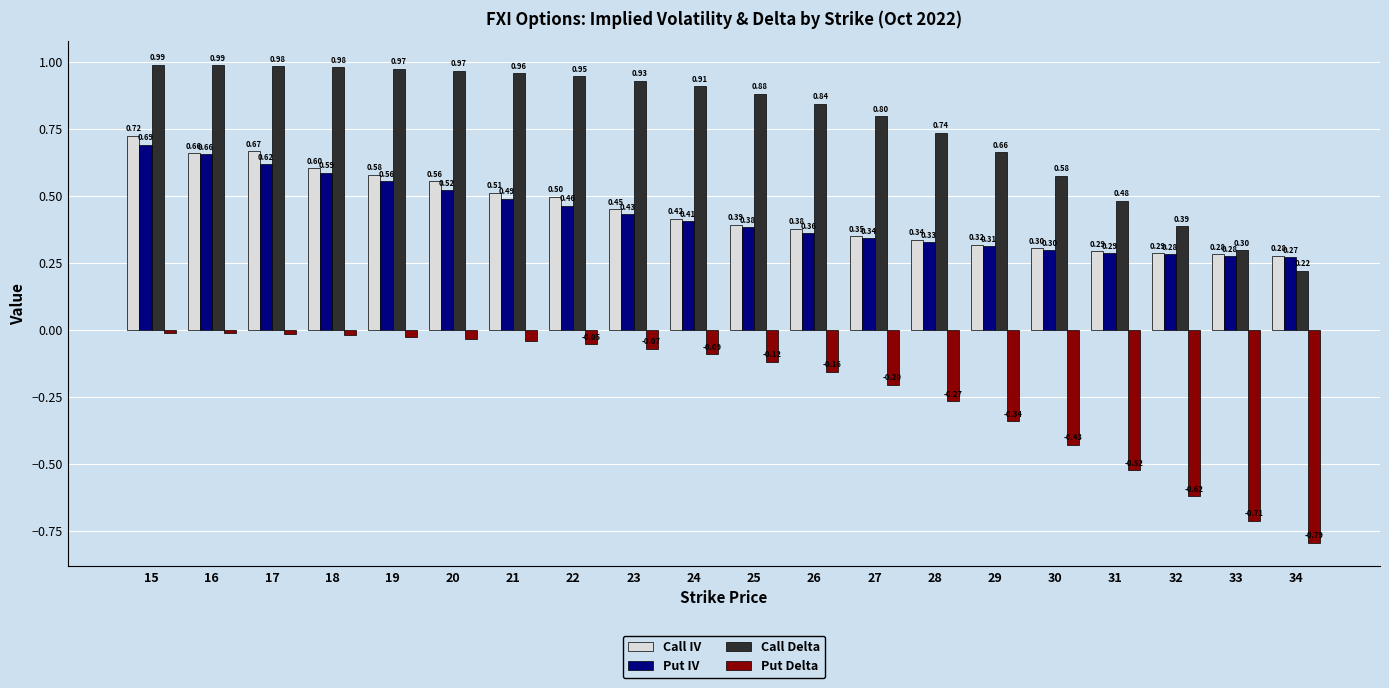

What is the difference between the maximum and minimum values in the Put Delta series?

0.8